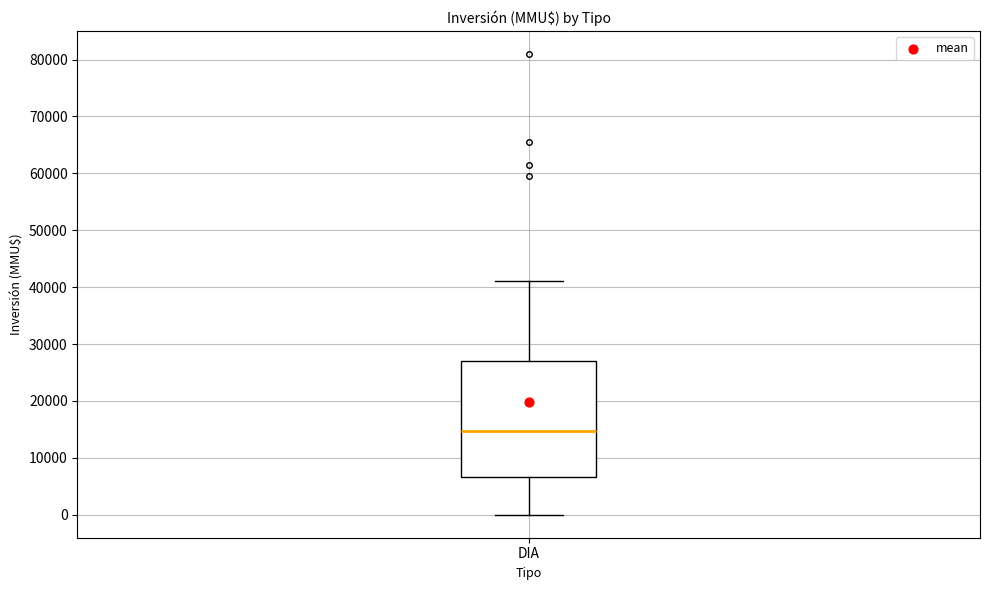

Where does the lower whisker of the box for DIA end on the y-axis? The values are not printed on the chart, so give them approximately, as read against the axis.

0